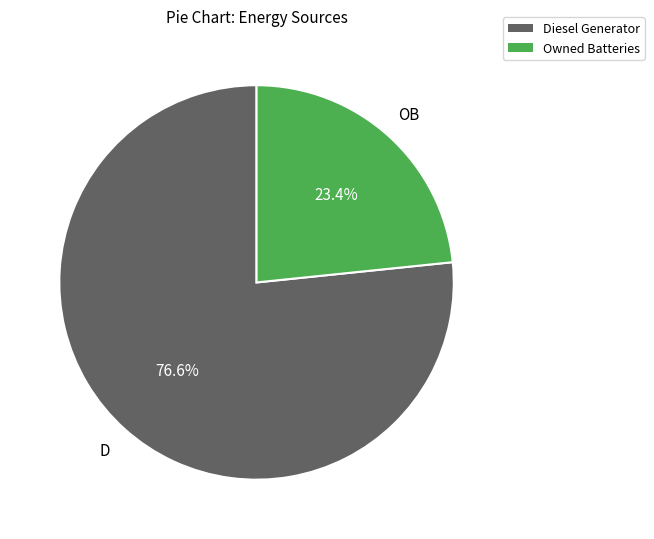

How many segments does this pie chart have?

2